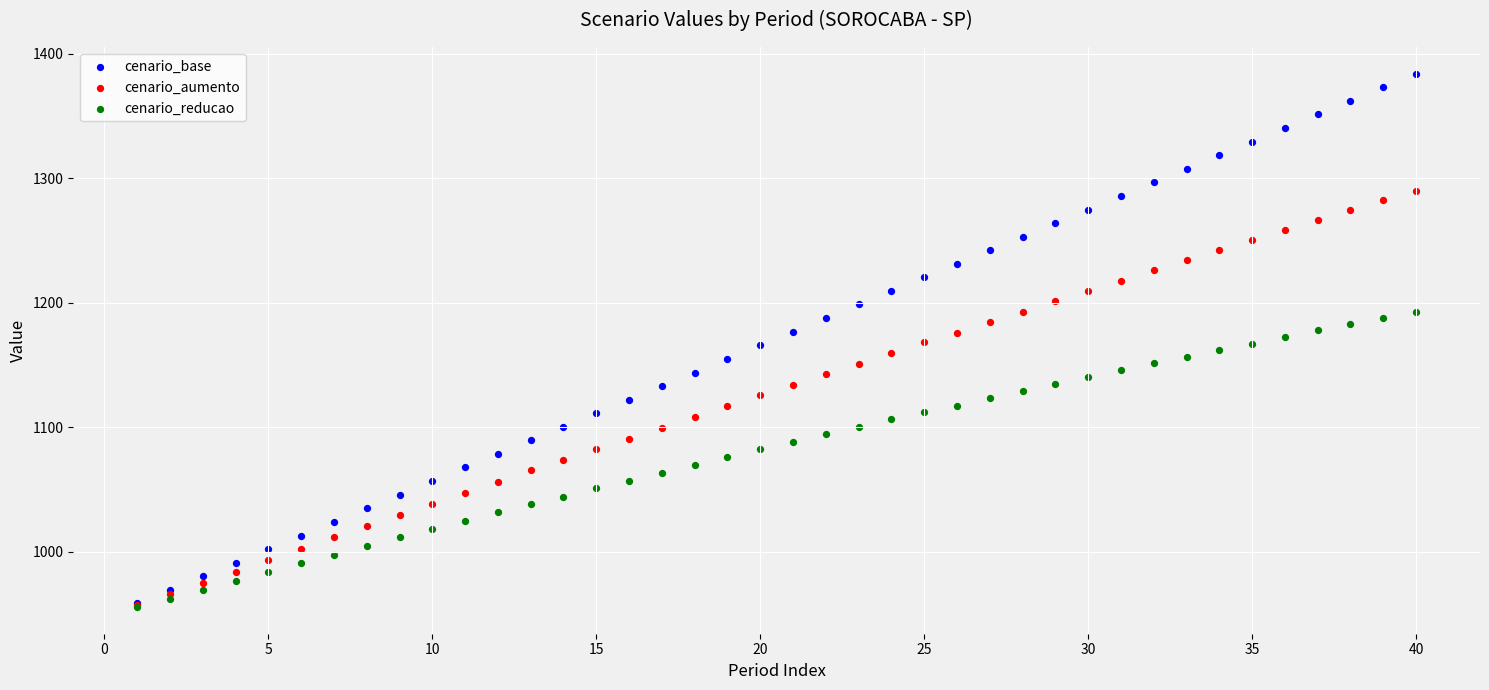

What are all the series names shown in the legend?

cenario_base, cenario_aumento, cenario_reducao